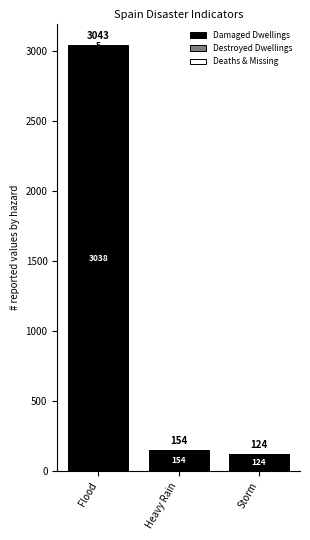

At which category is the sum across all series the highest?

Flood